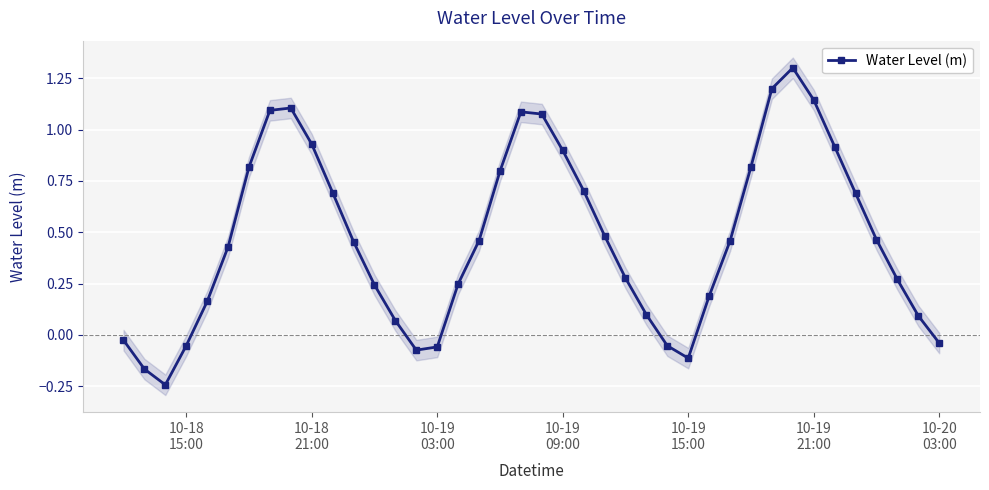

What is the highest value of the Water Level (m) series?

1.3